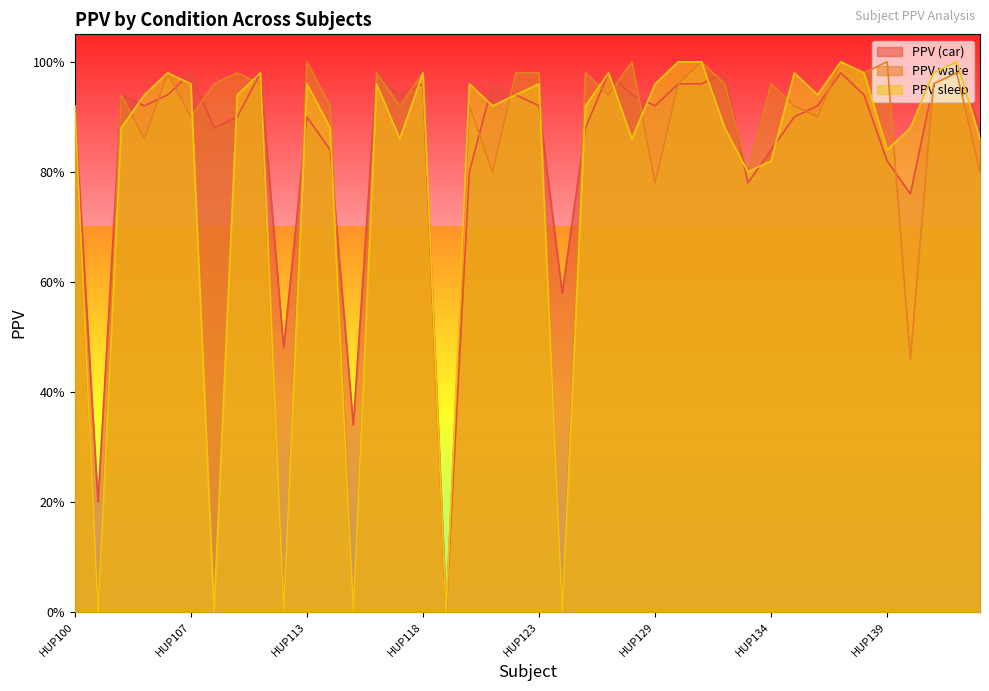

How many interior local valleys does the PPV sleep series have?

12